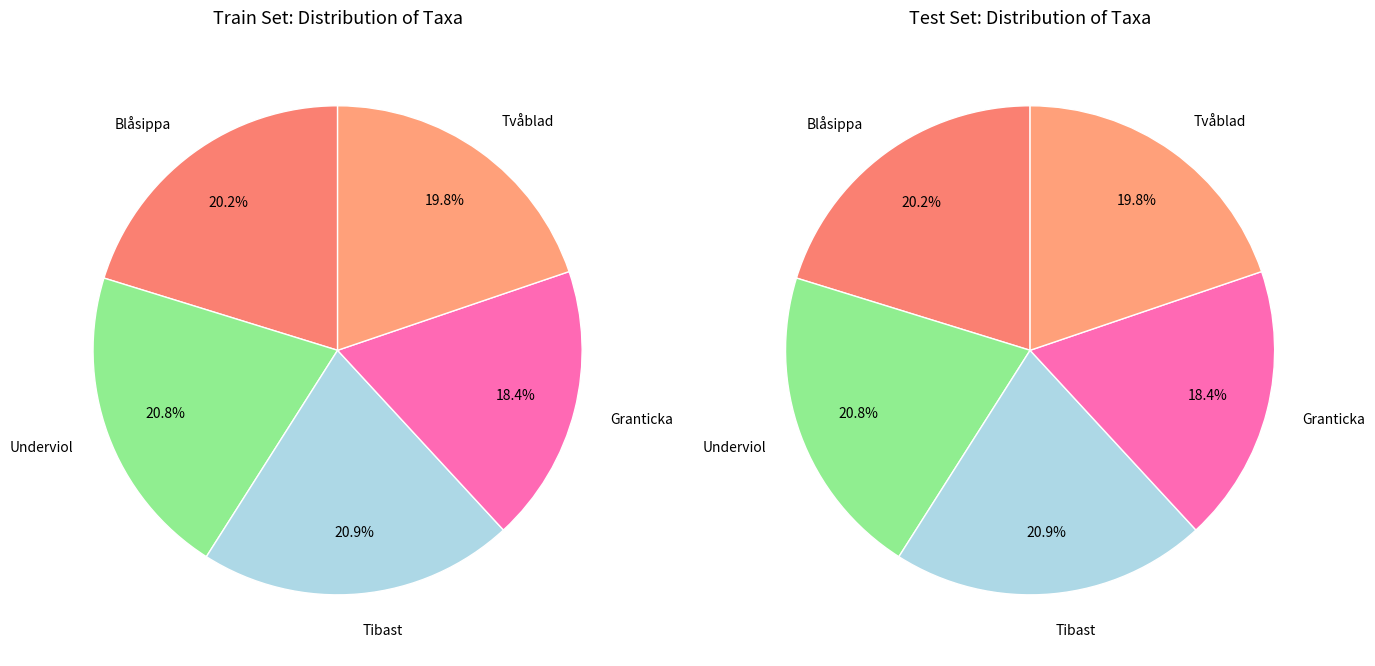

Which category has the biggest portion of the pie?

Tibast